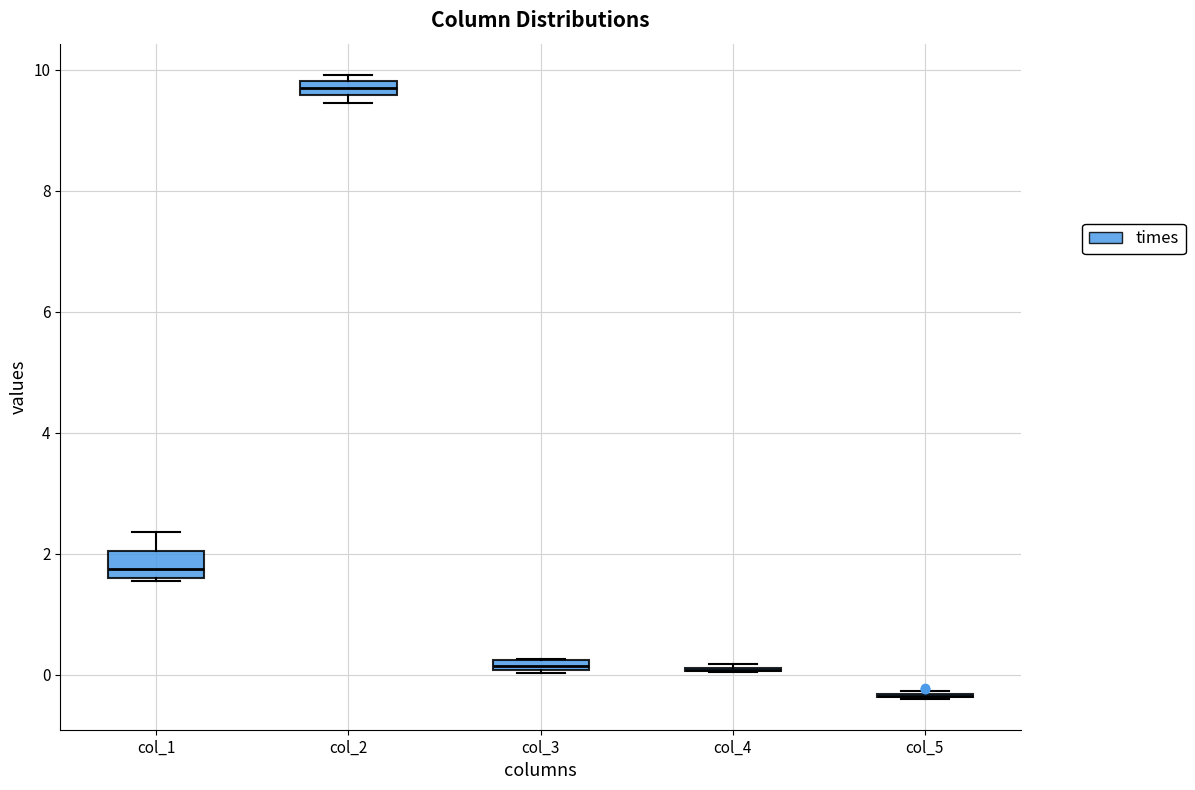

Which box is the tallest, from its lower edge to its upper edge?

col_1